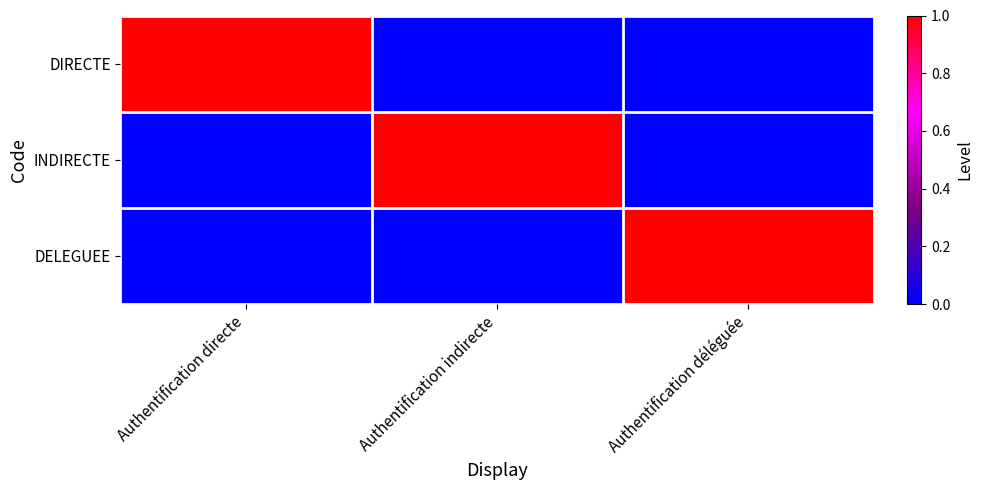

At how many categories does at least one series exceed 0?

3